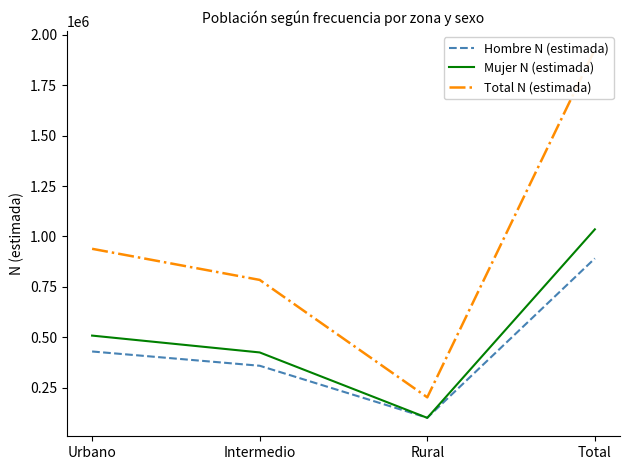

Is it true that Hombre N (estimada) equals 430083 at Urbano?

True